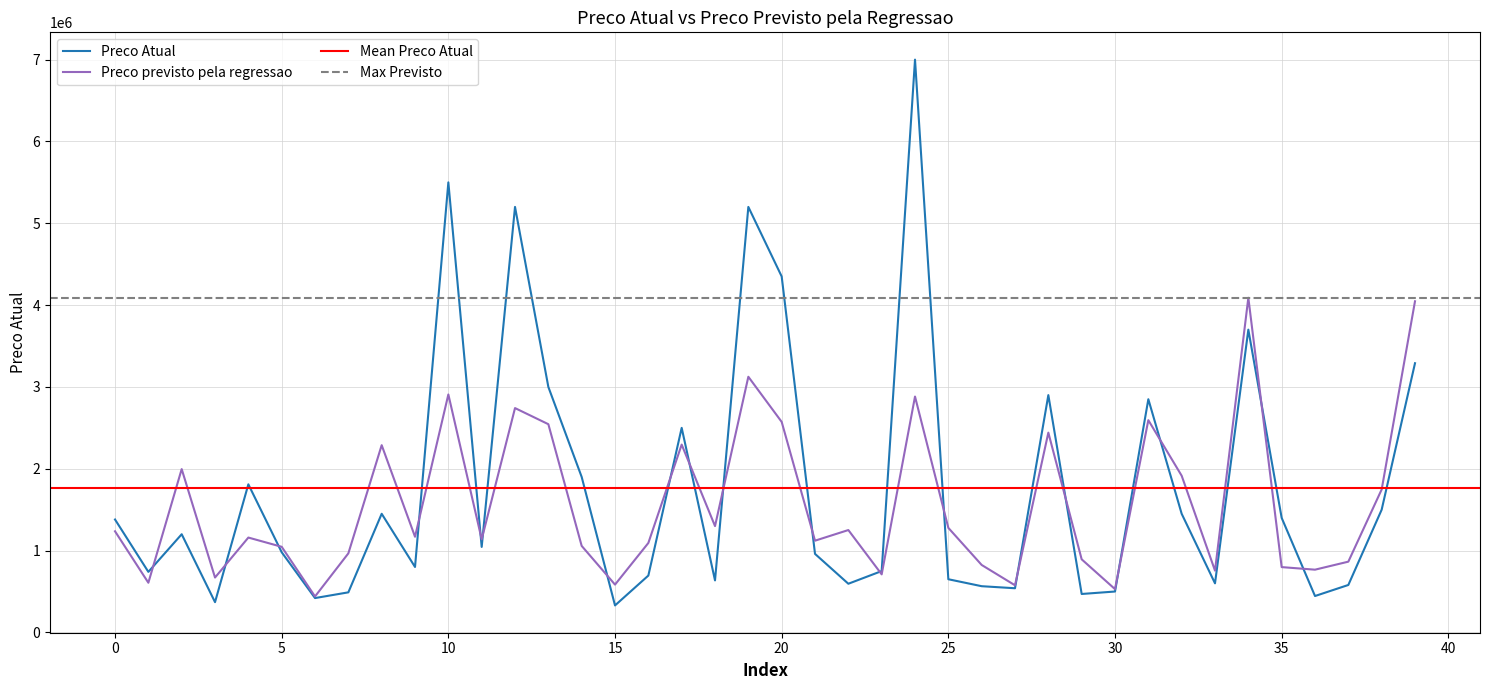

The value of Preco Atual at 19 is 7020692. True or false?

False